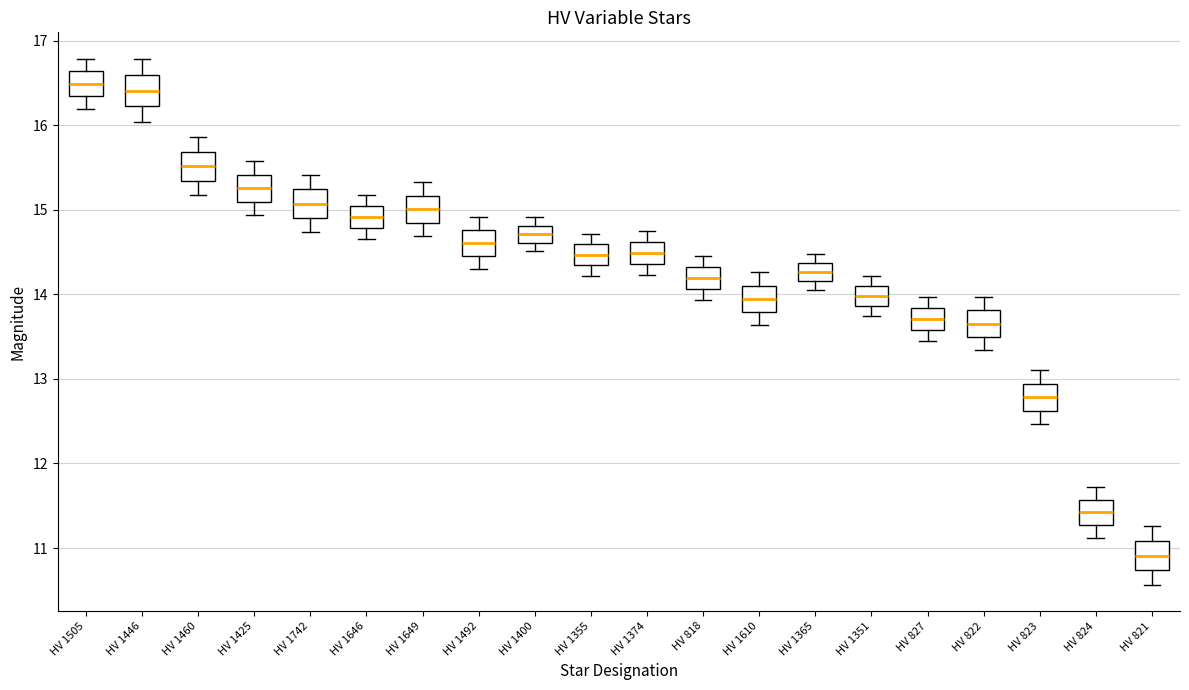

Where is the lower edge of the box for HV 818 on the y-axis? The values are not printed on the chart, so give them approximately, as read against the axis.

14.1